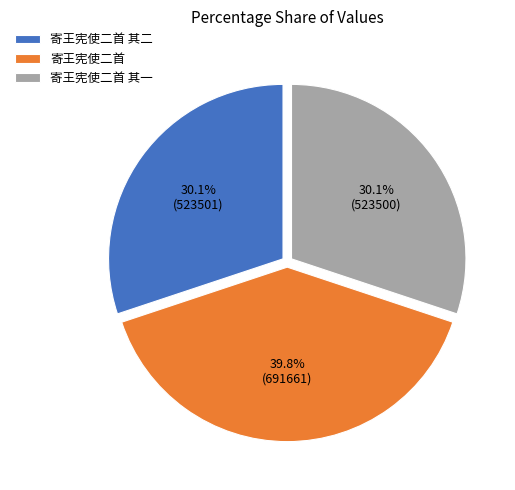

The 寄王宪使二首 slice represents 40% of the pie. True or false?

True